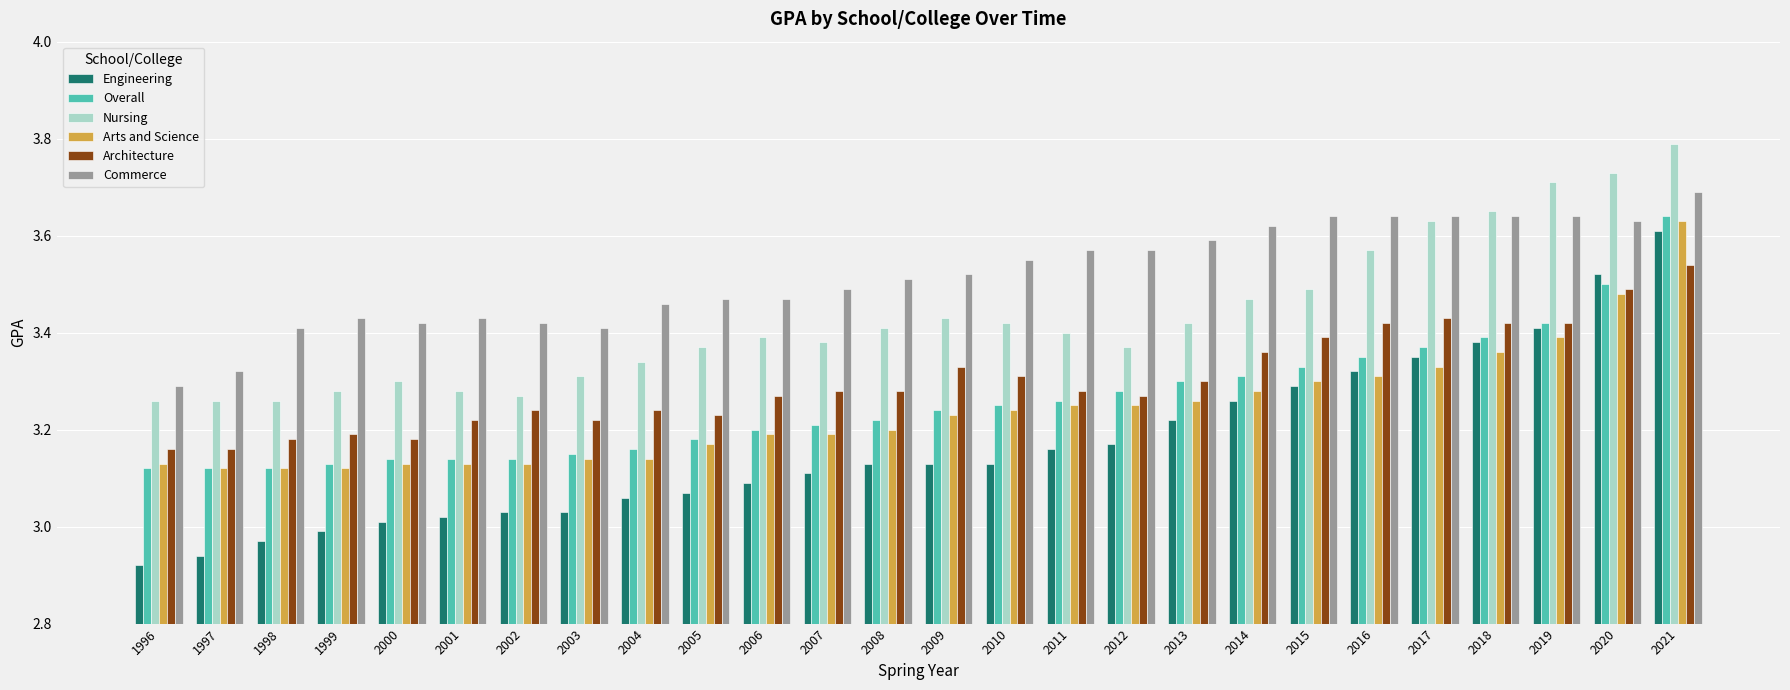

Which series has the widest spread of values?

Engineering